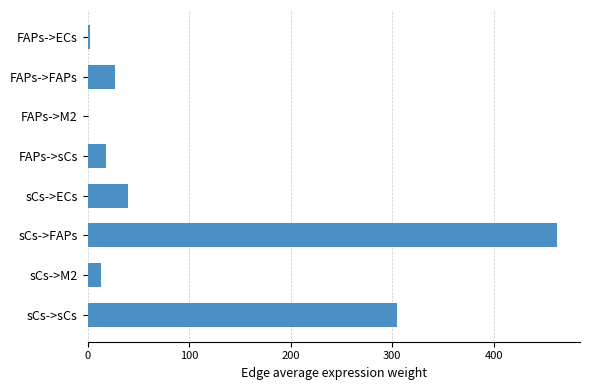

The chart shows a value of 187.1 at sCs->sCs. True or false?

False